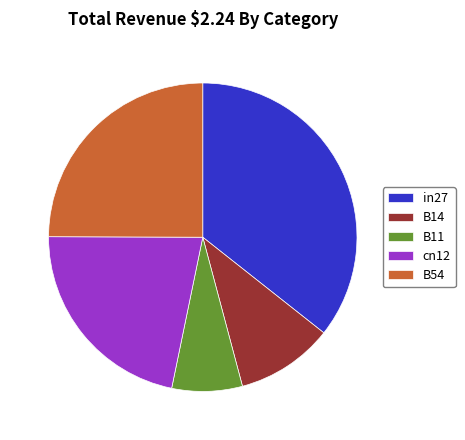

Rank the categories by value from highest to lowest.

in27, B54, cn12, B14, B11